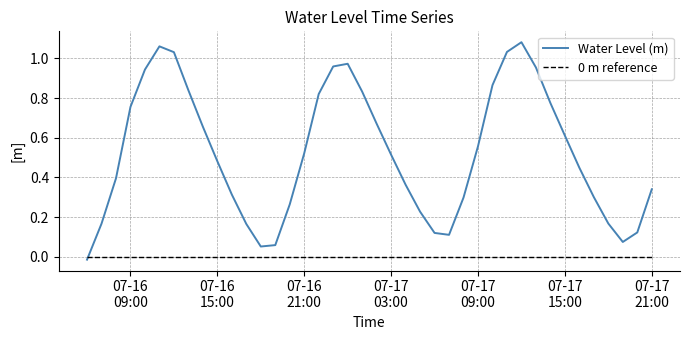

After their last crossing, which series has the higher values: 0 m reference or Water Level (m)?

Water Level (m)